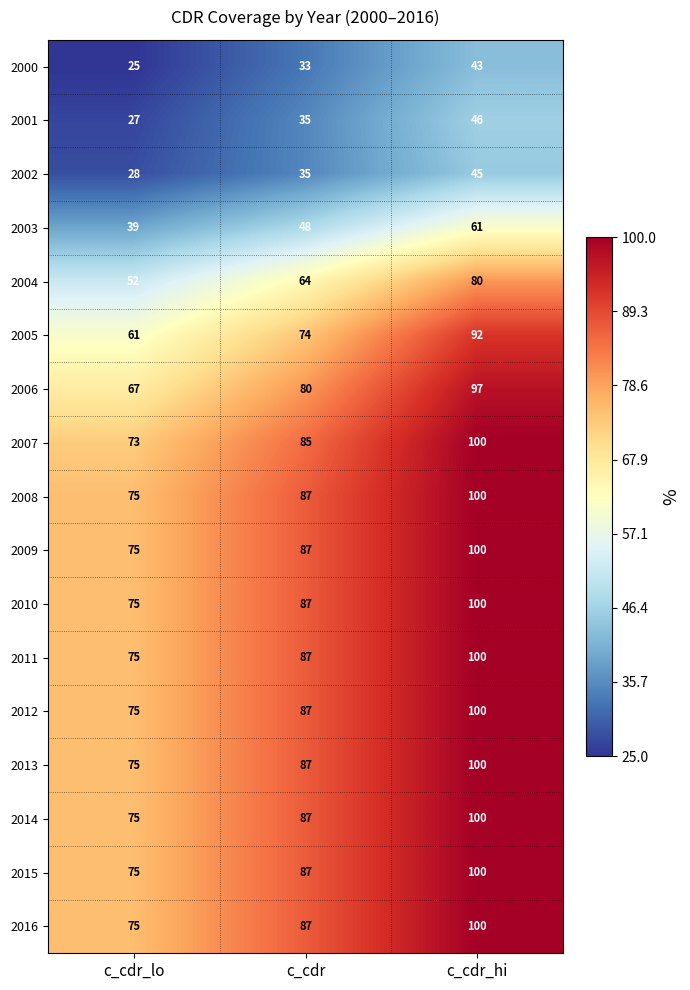

At which category does the chart reach its peak across all series?

c_cdr_hi